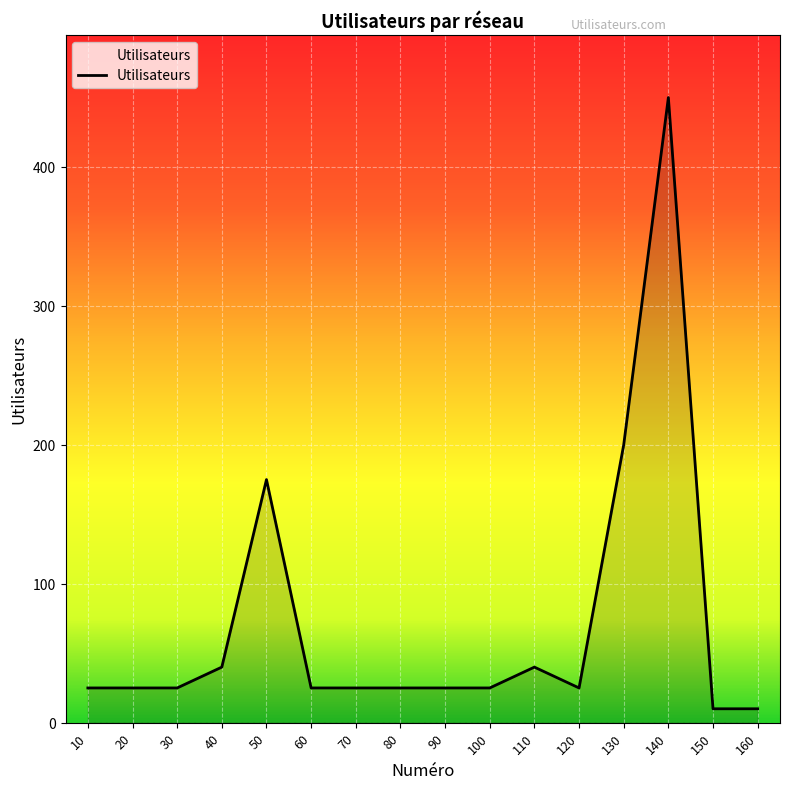

Which category has the highest value across all series?

140